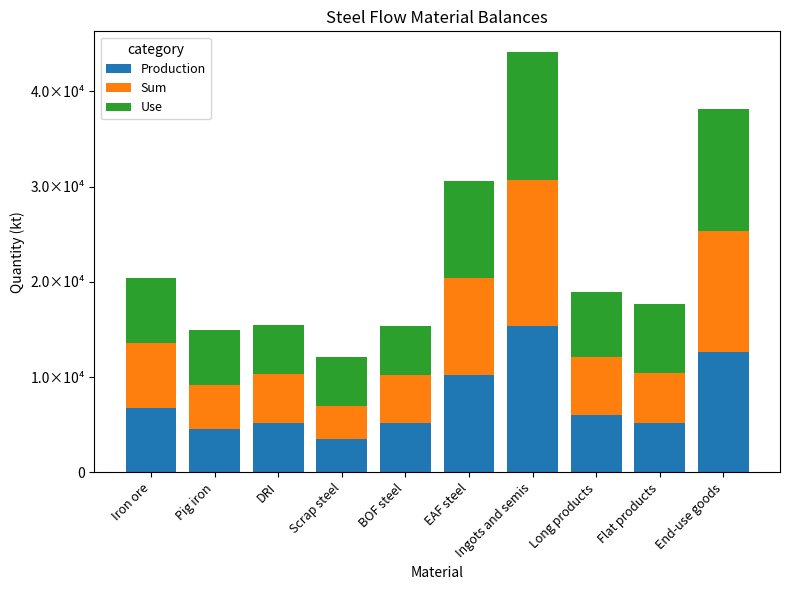

Are the bars horizontal?

No